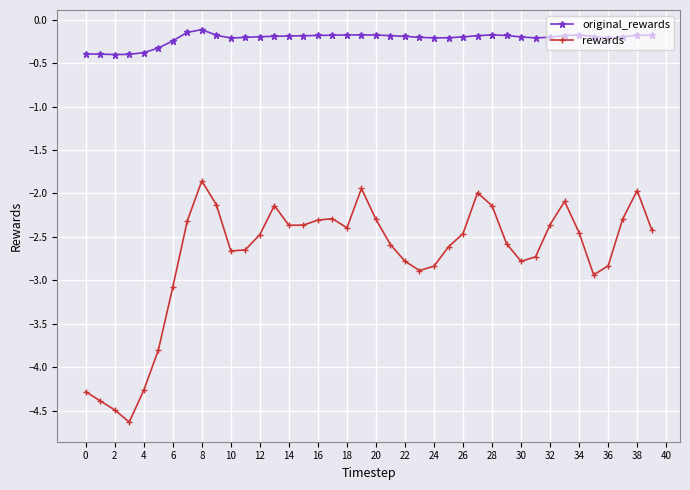

What is the minimum value for rewards?

-4.6